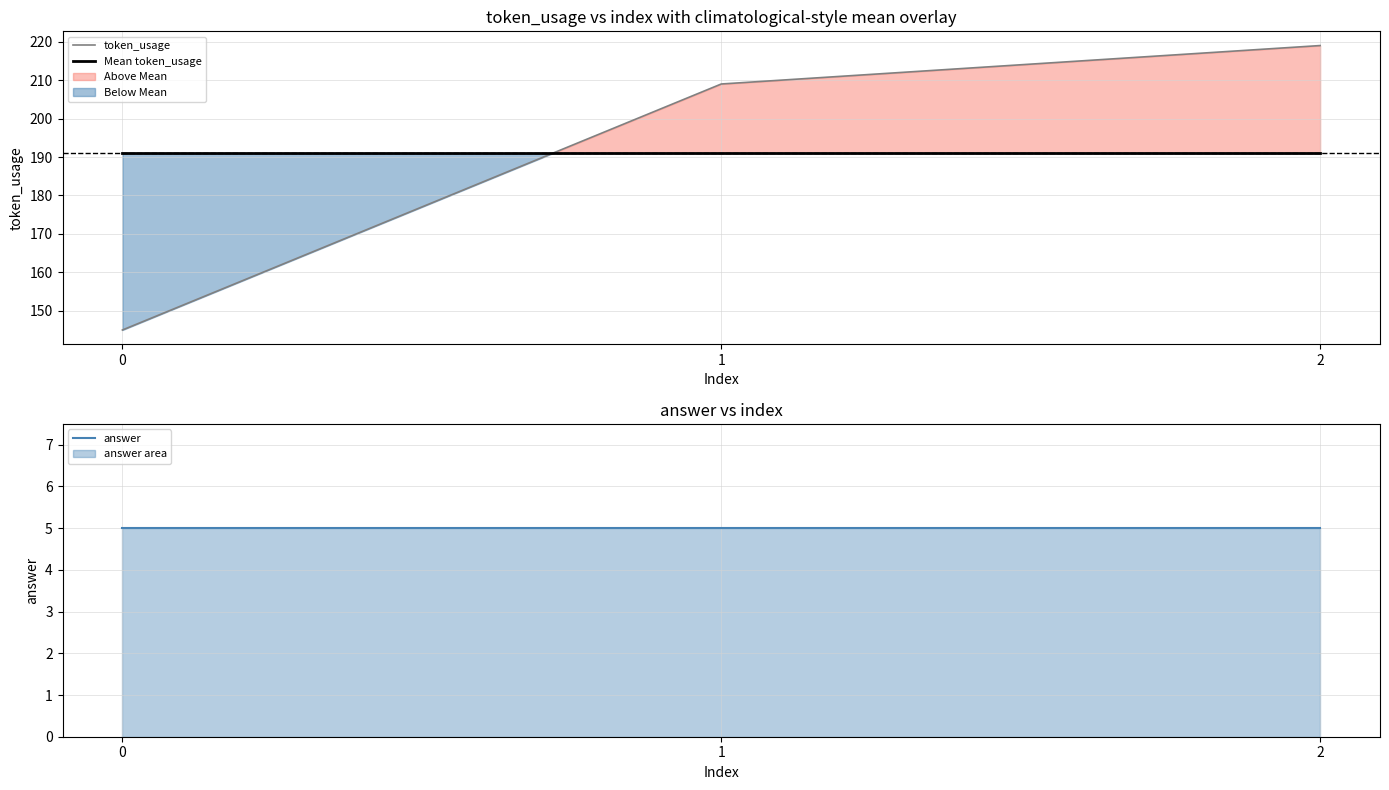

What is the maximum value for Mean token_usage?

191